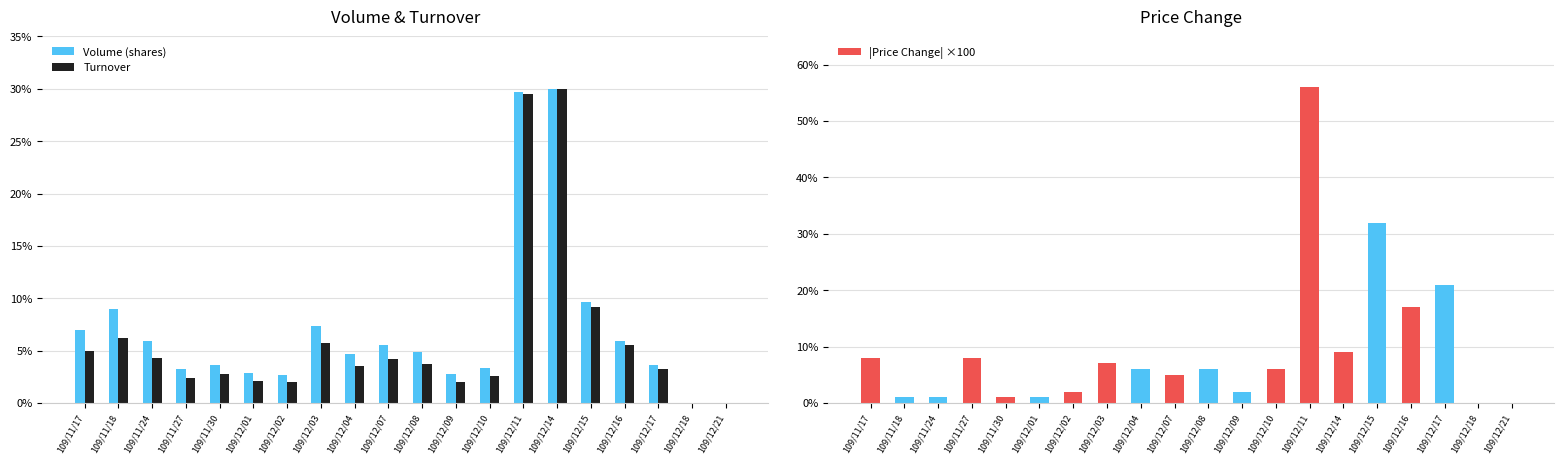

What is the label of the 2nd bar from the left?

109/11/18